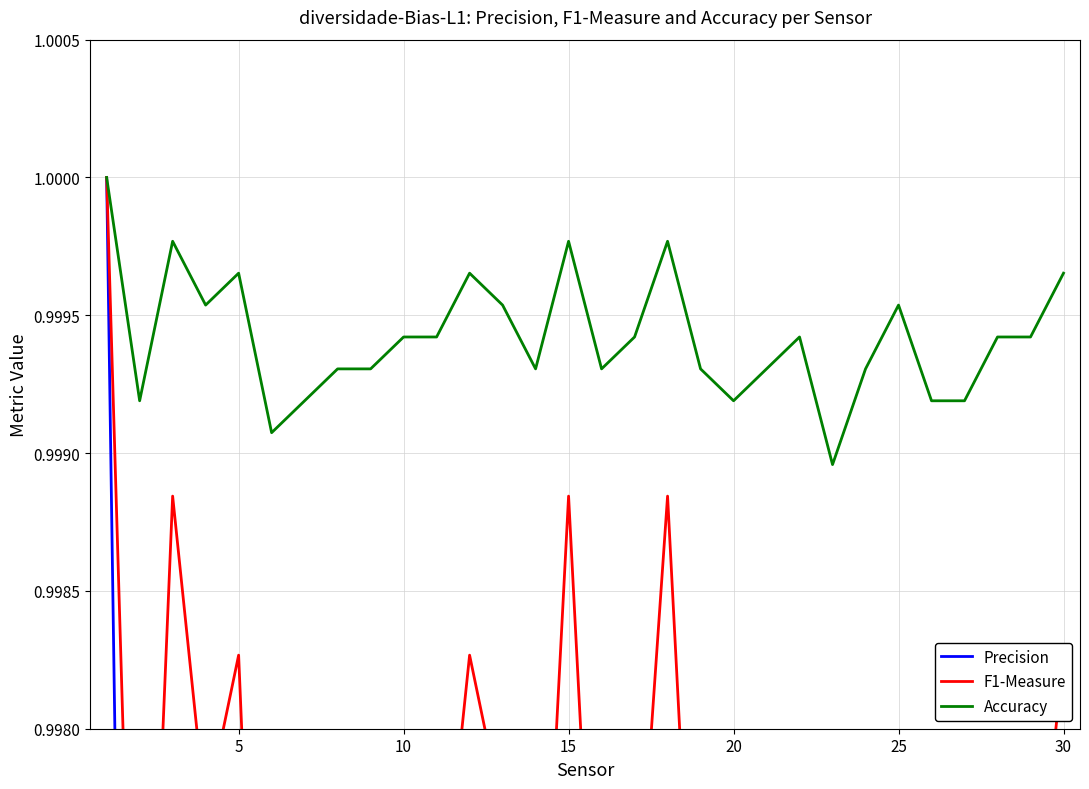

True or false: Accuracy has a value of 1.7 at 20.

False